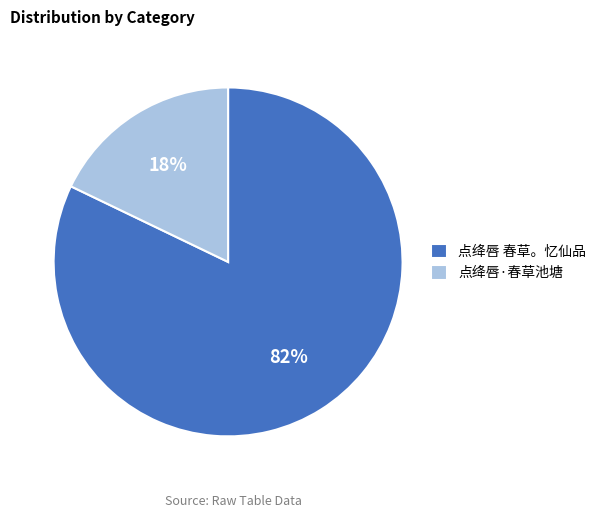

Count the number of slices in the pie.

2